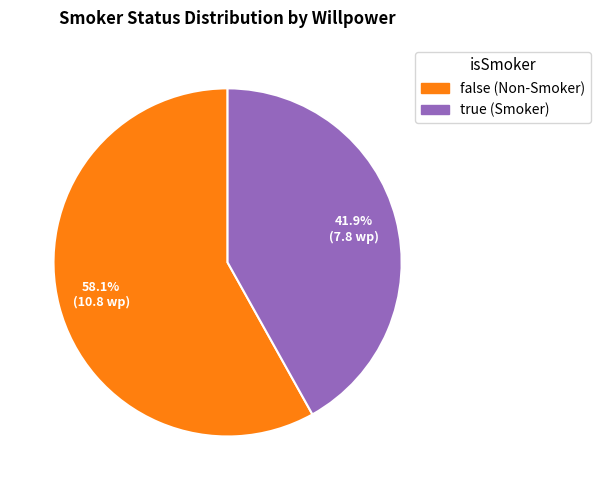

Does any single category account for the majority?

Yes